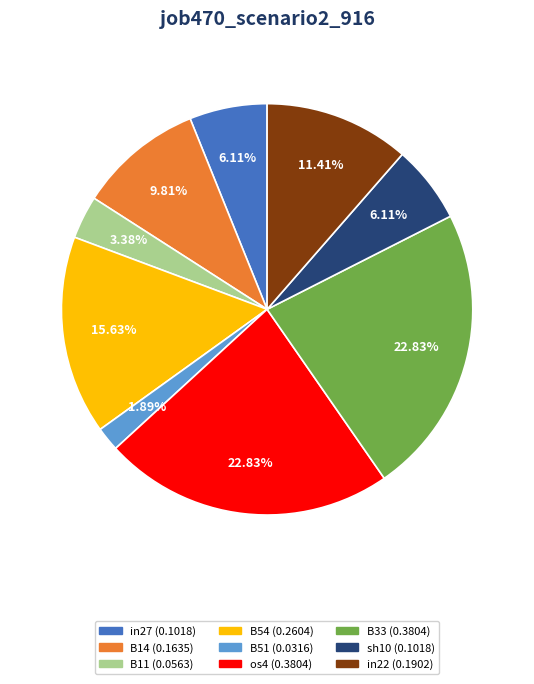

Is there a majority slice in this chart?

No